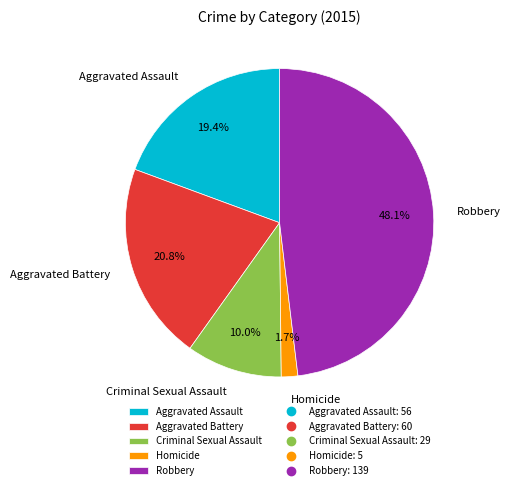

What is the ratio of the value at Aggravated Assault to the value at Aggravated Battery?

0.9